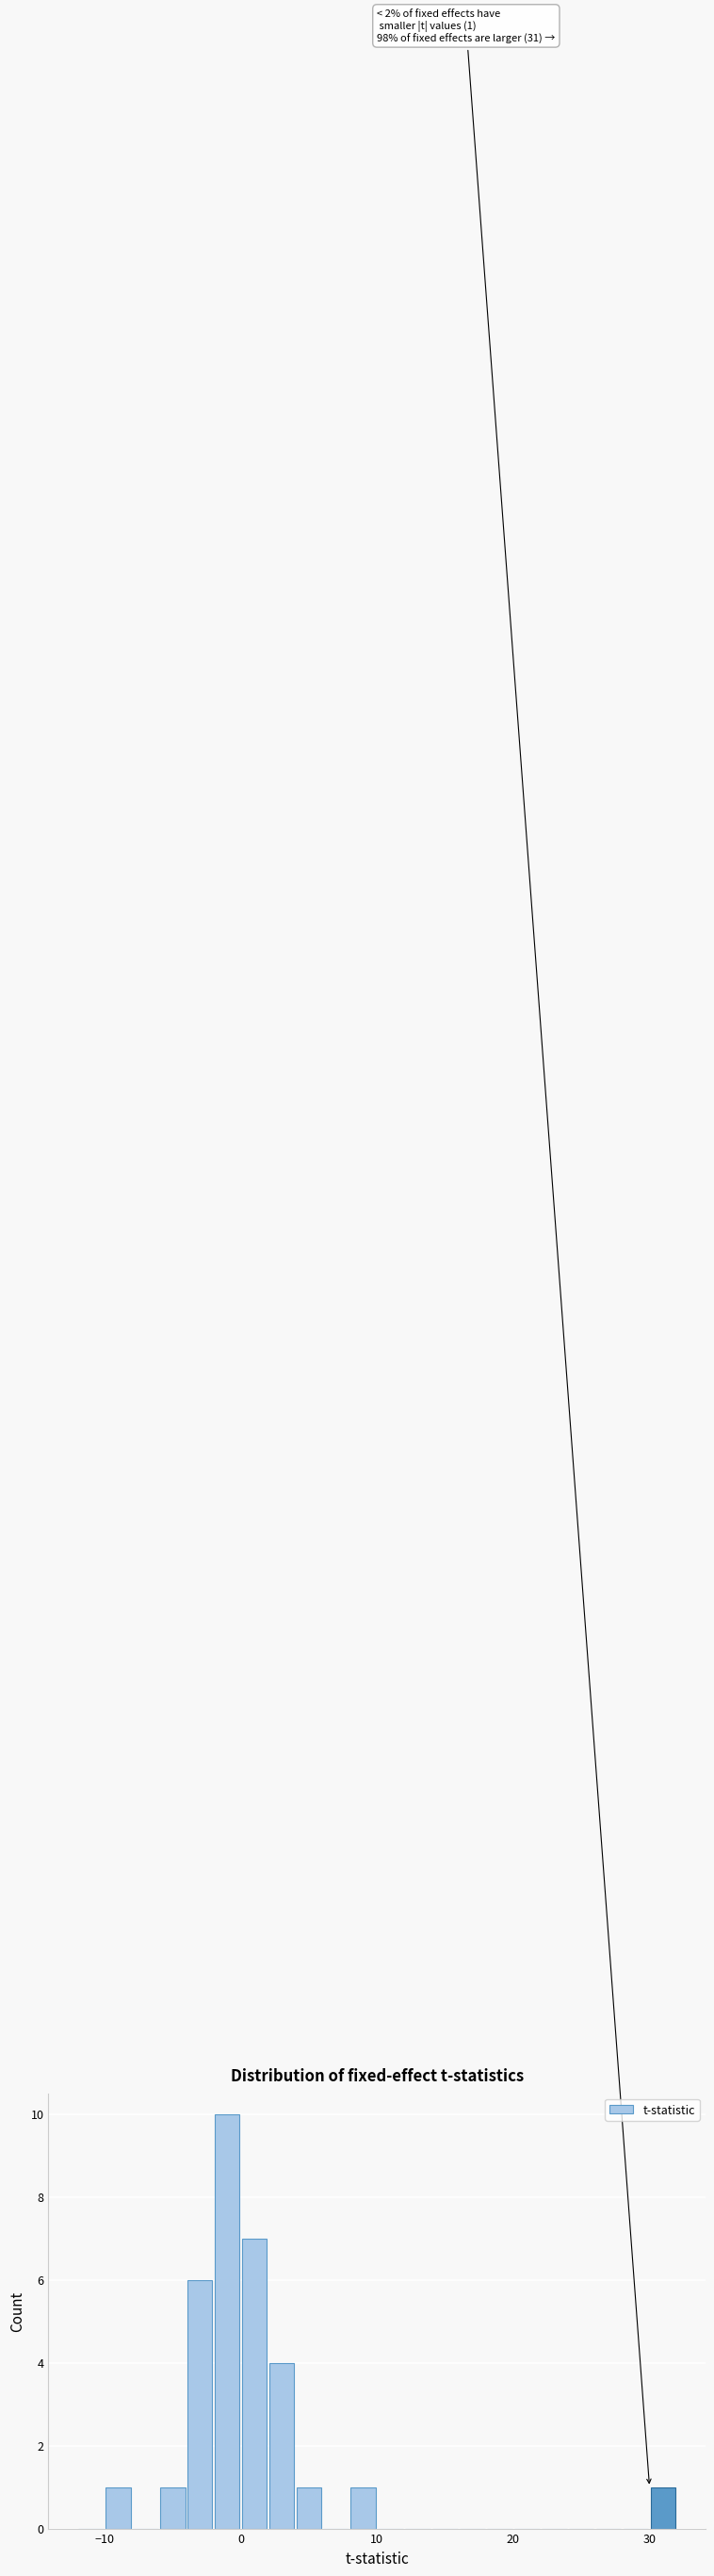

Read against the x-axis, roughly where is the centre of the tallest bar?

-1